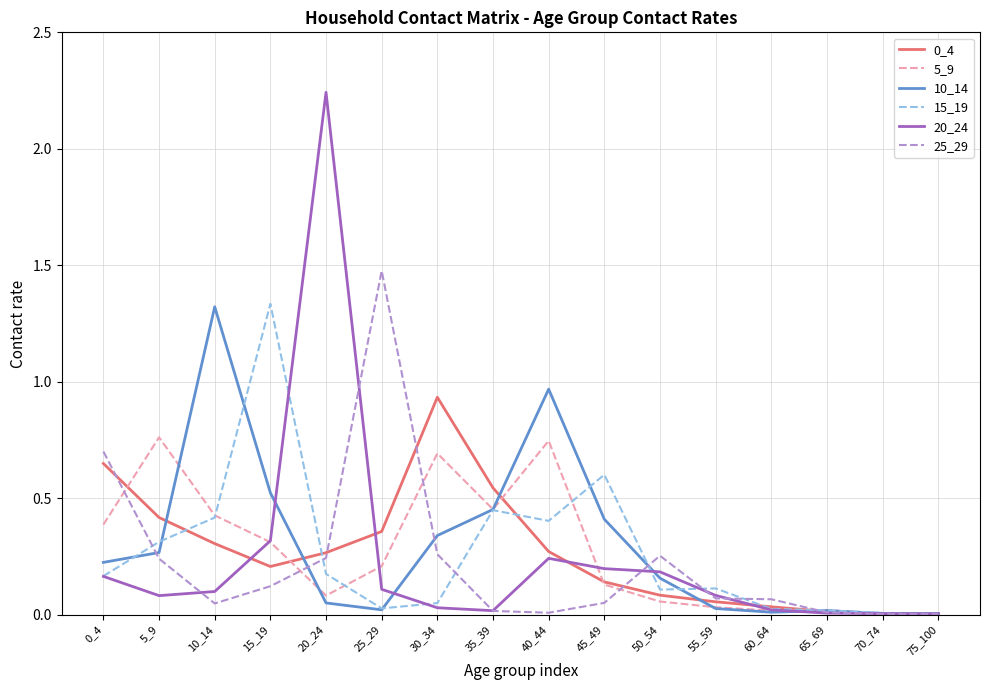

The 5_9 series shows 0.0 at 60_64. True or false?

True